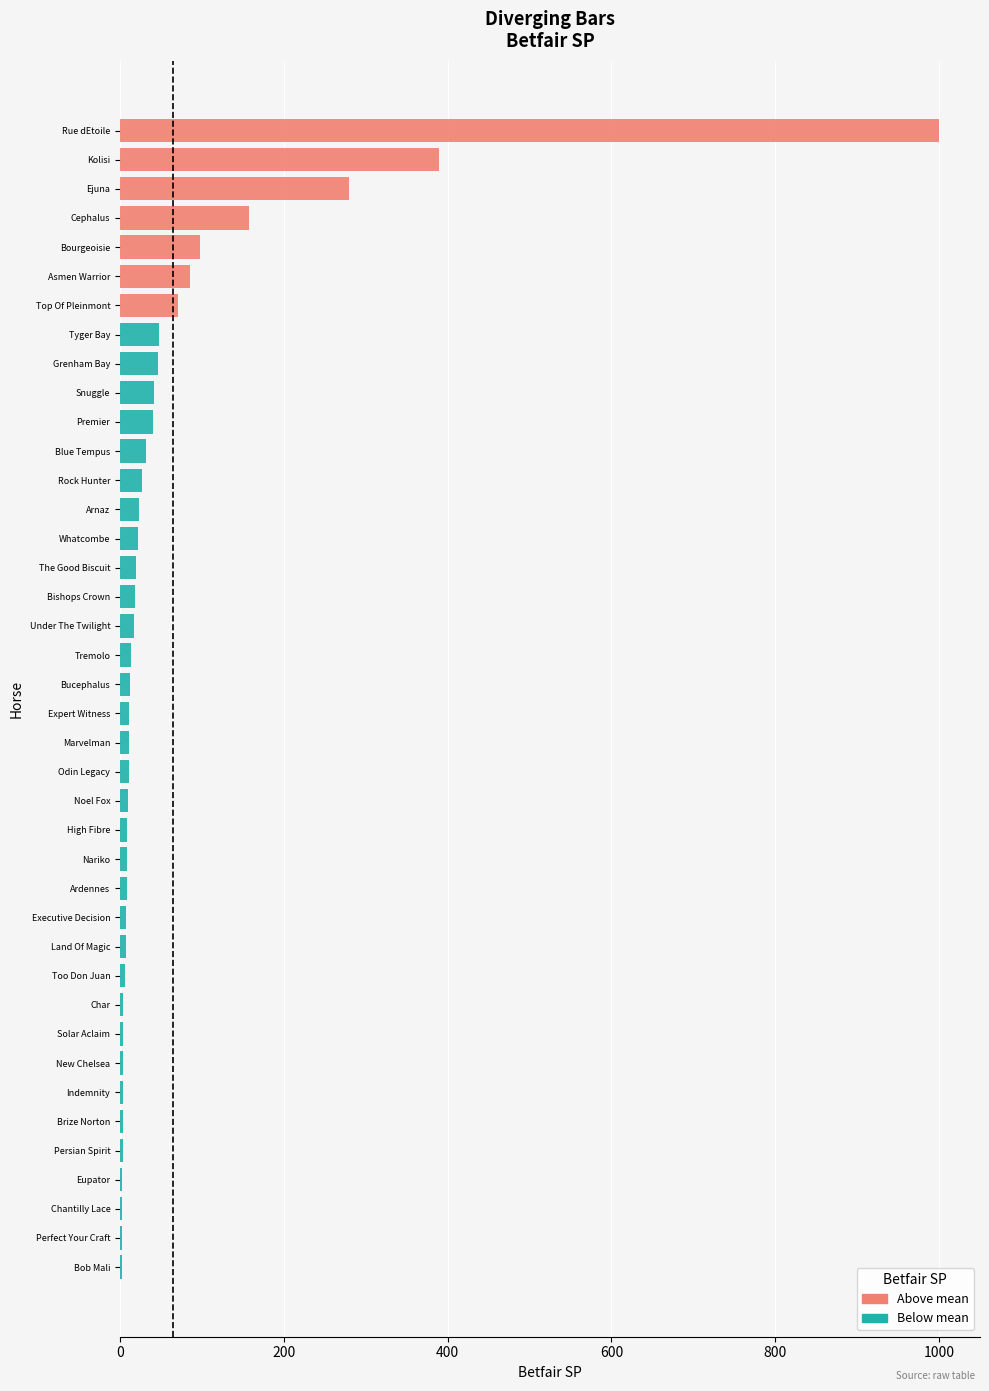

What is the value of the 33rd bar from the left?

4.0